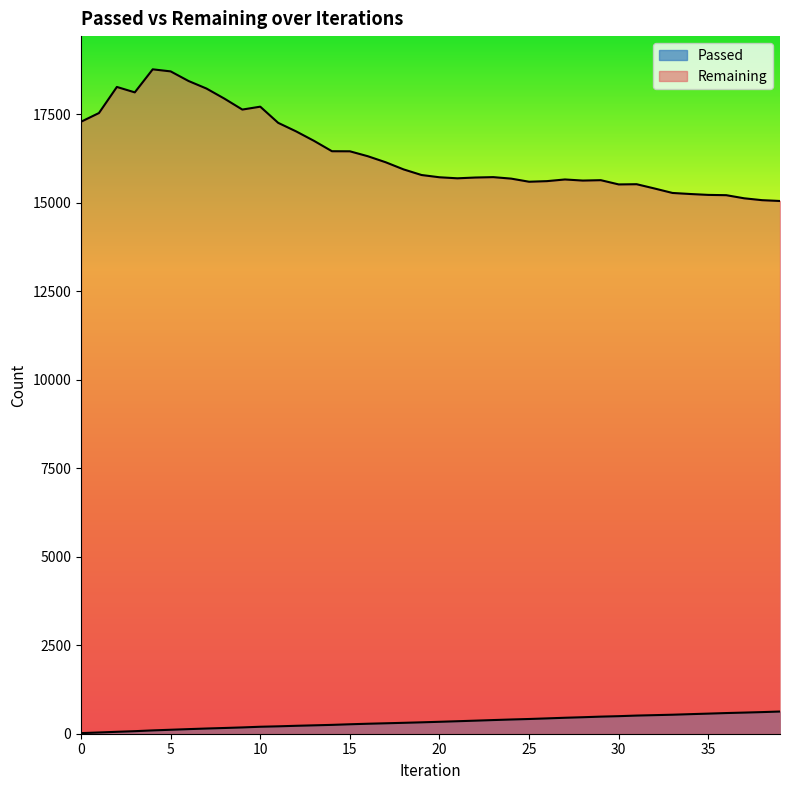

Reading left to right, list all the values displayed in this chart.

Passed: 17	35	54	72	94	112	130	147	162	178	197	209	224	237	250	267	282	295	308	322	337	353	369	386	402	416	433	451	466	483	496	513	525	537	553	568	584	597	611	627
Remaining: 17292	17538	18275	18122	18773	18715	18443	18230	17945	17636	17718	17261	17020	16752	16459	16457	16318	16147	15945	15787	15723	15694	15716	15727	15685	15597	15614	15661	15630	15641	15521	15527	15406	15280	15250	15225	15217	15129	15076	15053